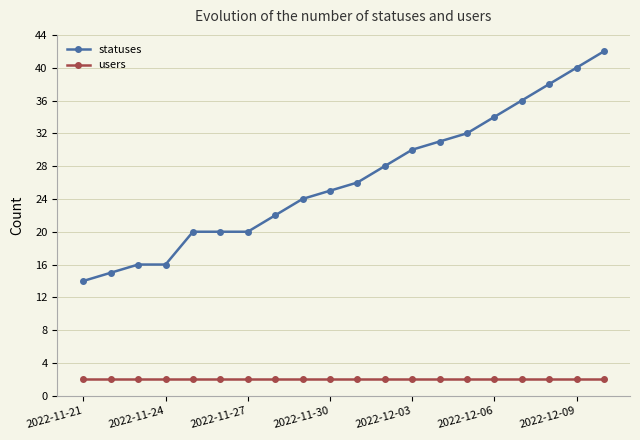

Which series has the widest spread of values?

statuses